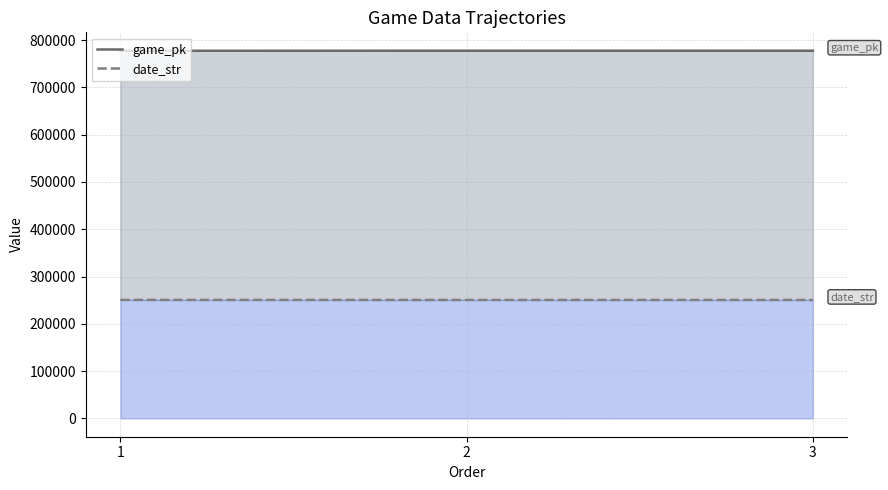

At which category does the chart reach its peak across all series?

3